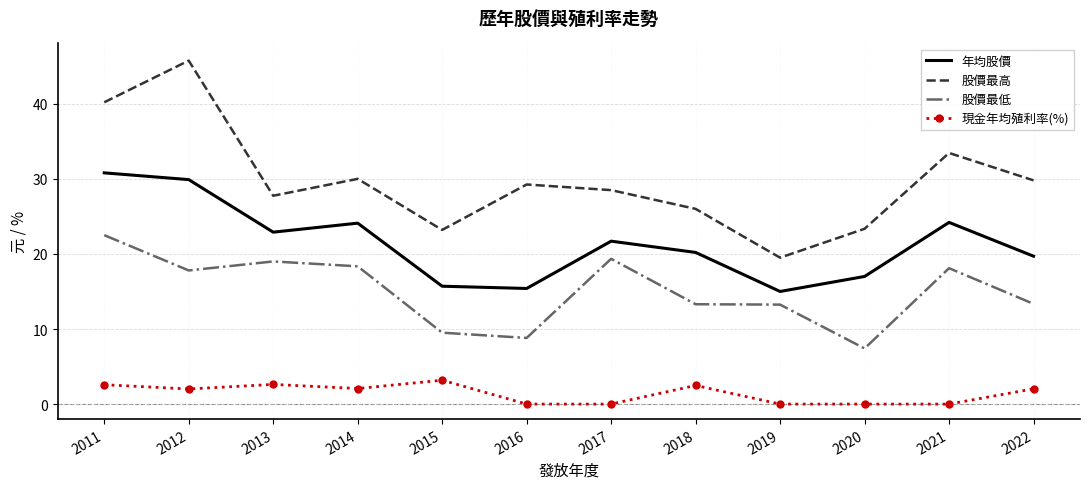

List the series in order of their peak value, highest first.

股價最高, 年均股價, 股價最低, 現金年均殖利率(%)